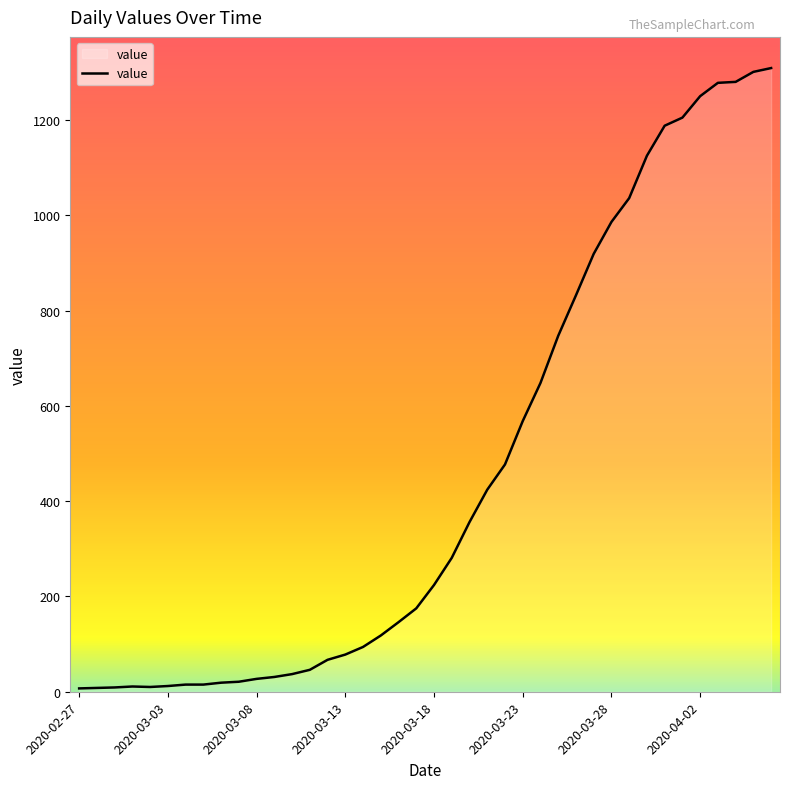

Does the chart display data point markers on the line(s)?

No